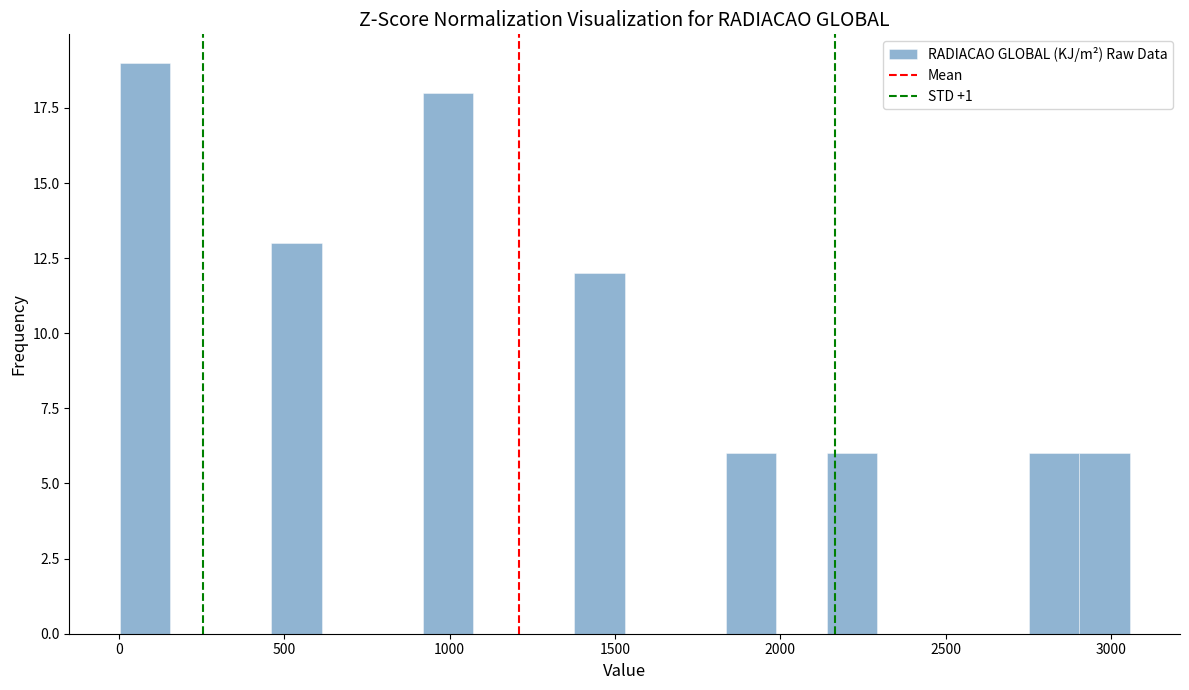

Around what value on the x-axis is the tallest bar? Give the approximate position of its centre, as read against the axis.

100